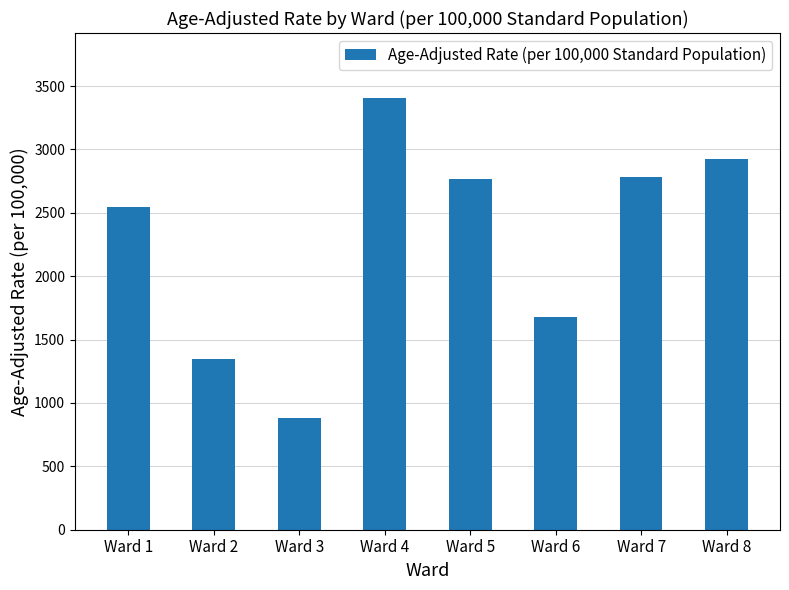

Which label corresponds to the largest value in the chart?

Ward 4